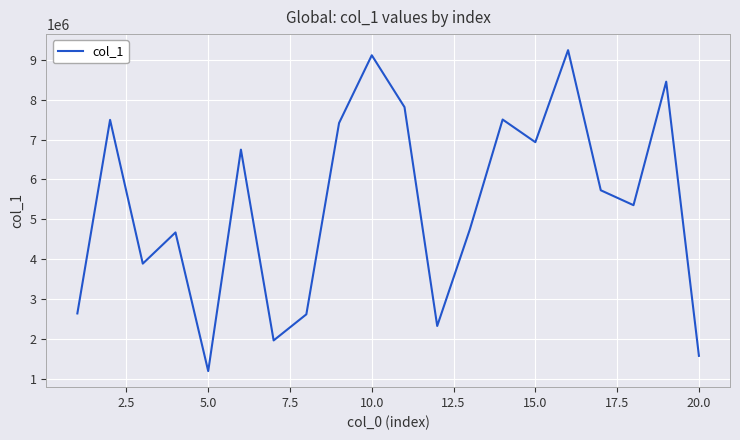

What is the minimum value shown in the chart?

1187494